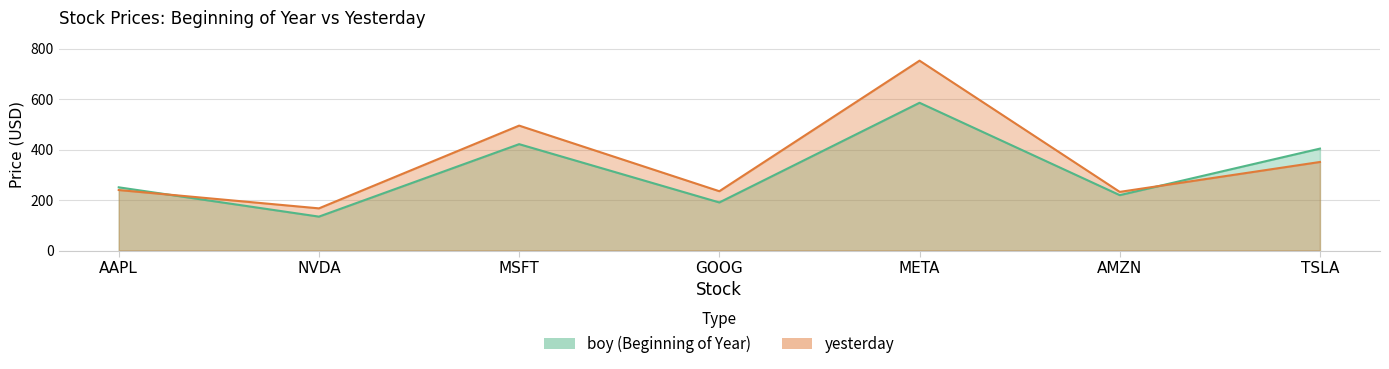

What is the total value across all series at GOOG?

425.4